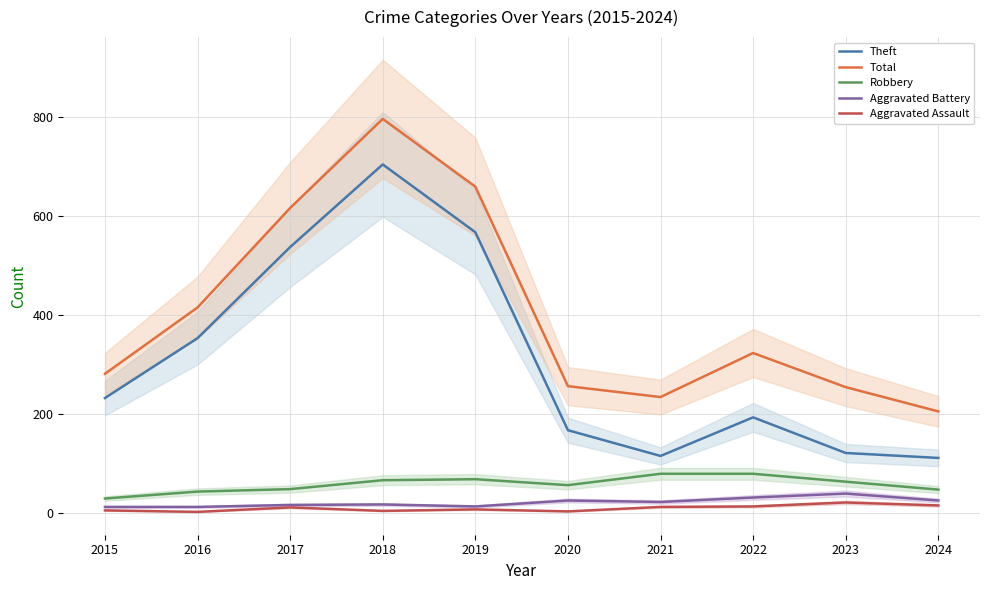

Between 2015 and 2016, which series saw the biggest shift?

Total